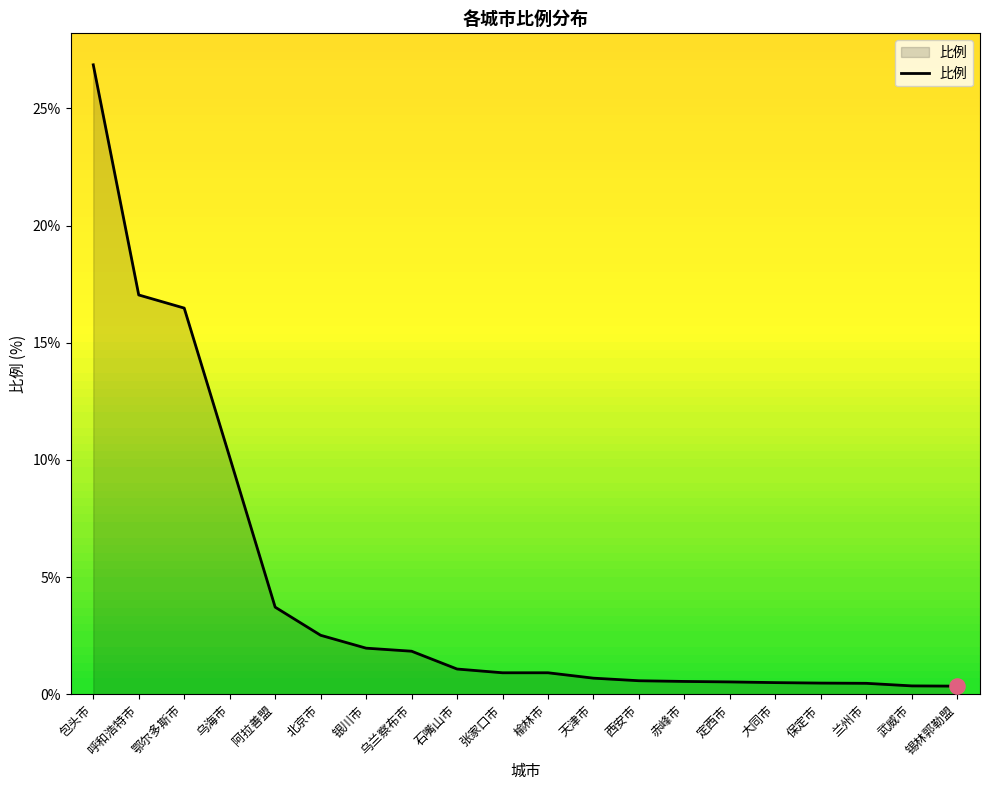

What is the ratio of the value at 天津市 to the value at 银川市?

0.4